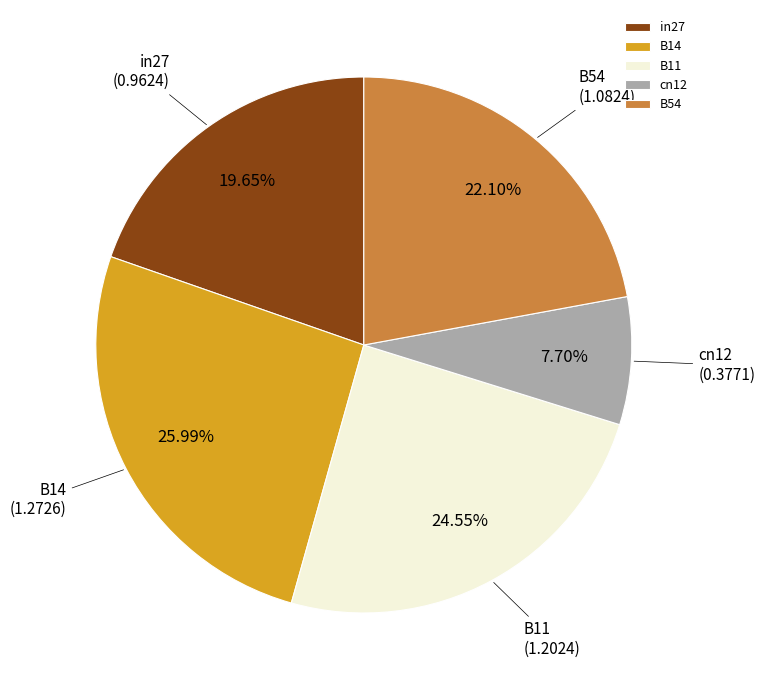

How much of the chart is everything except in27?

80.3%